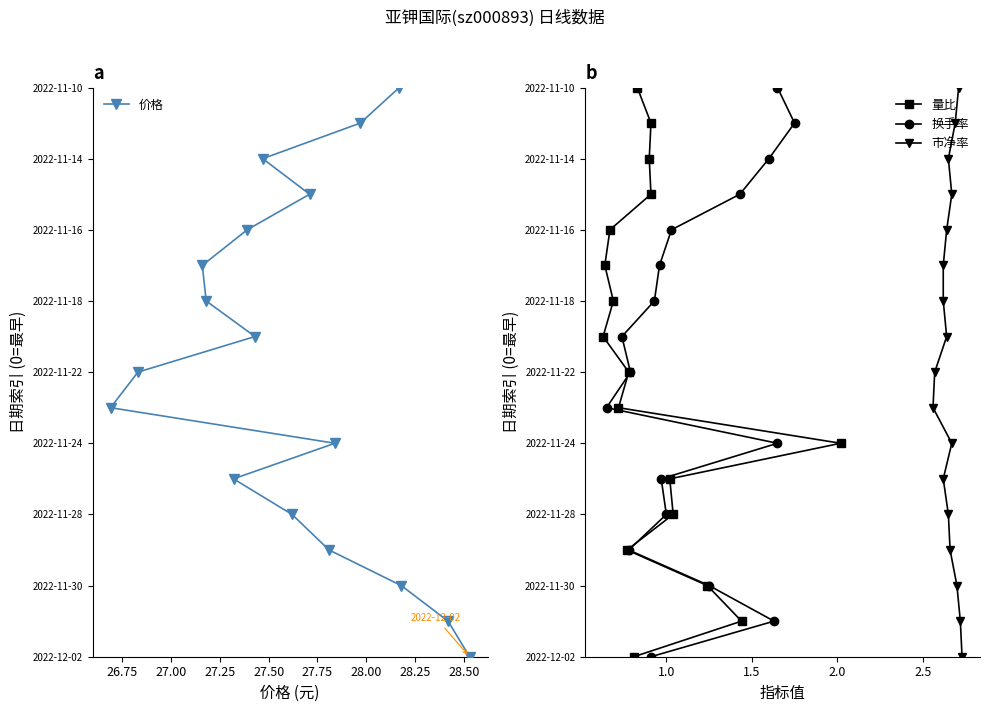

True or false: 换手率 and 市净率 cross at least once.

False